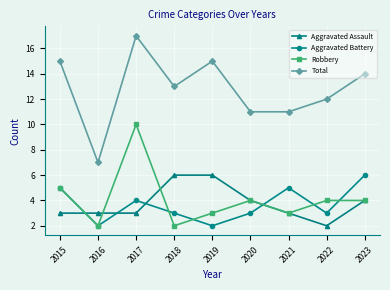

Where is the first local minimum for Aggravated Battery?

2016